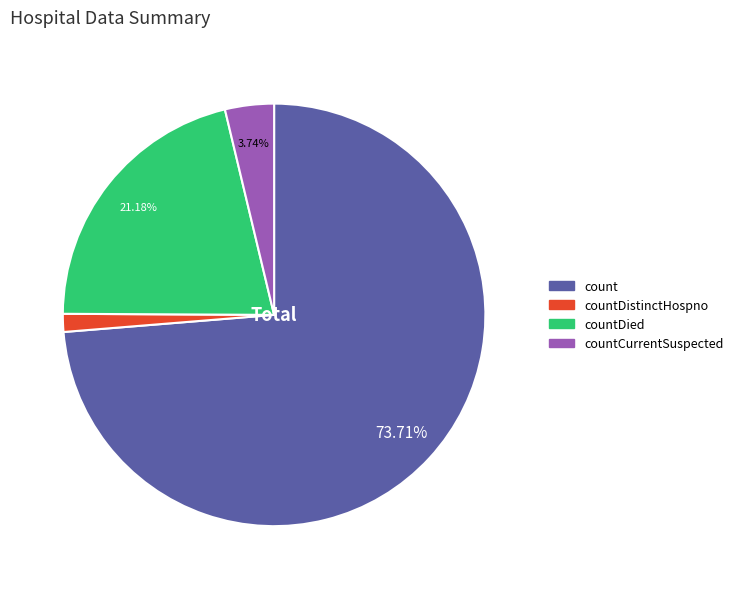

Does any single category account for the majority?

Yes